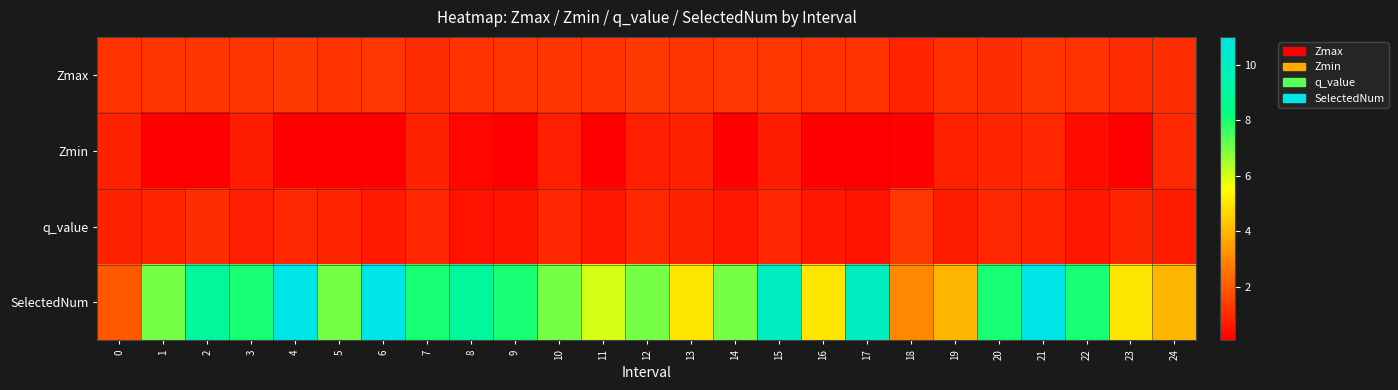

Reading right to left, transcribe all the data shown in this chart.

Zmax: 24=1.1	23=1.1	22=1.2	21=1.2	20=1.1	19=1.1	18=0.9	17=1.2	16=1.2	15=1.3	14=1.2	13=1.2	12=1.3	11=1.2	10=1.2	9=1.2	8=1.2	7=1.1	6=1.2	5=1.2	4=1.3	3=1.2	2=1.2	1=1.2	0=1.2
Zmin: 24=1.0	23=0.1	22=0.4	21=0.9	20=0.9	19=0.8	18=0.1	17=0.1	16=0.1	15=0.7	14=0.1	13=0.8	12=0.8	11=0.1	10=0.8	9=0.1	8=0.2	7=0.8	6=0.1	5=0.1	4=0.1	3=0.7	2=0.1	1=0.2	0=0.8
q_value: 24=0.7	23=0.9	22=0.6	21=0.9	20=1.0	19=0.7	18=1.2	17=0.5	16=0.6	15=0.9	14=0.6	13=0.8	12=0.9	11=0.6	10=0.9	9=0.5	8=0.5	7=0.9	6=0.7	5=0.9	4=1.0	3=0.8	2=1.1	1=0.9	0=0.8
SelectedNum: 24=4.0	23=5.0	22=8.0	21=11.0	20=8.0	19=4.0	18=3.0	17=10.0	16=5.0	15=10.0	14=7.0	13=5.0	12=7.0	11=6.0	10=7.0	9=8.0	8=9.0	7=8.0	6=11.0	5=7.0	4=11.0	3=8.0	2=9.0	1=7.0	0=2.0